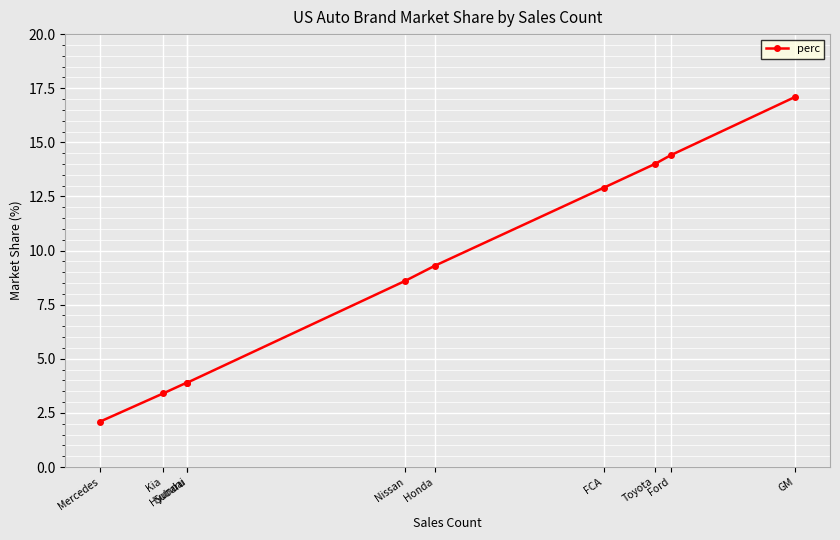

Where does the data first go above 9?

Honda